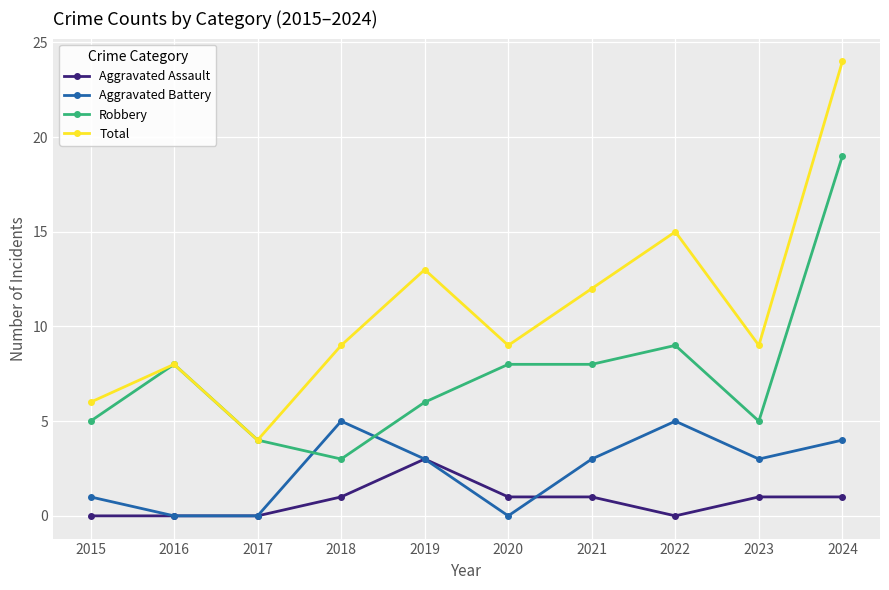

List the series in order of their peak value, highest first.

Total, Robbery, Aggravated Battery, Aggravated Assault